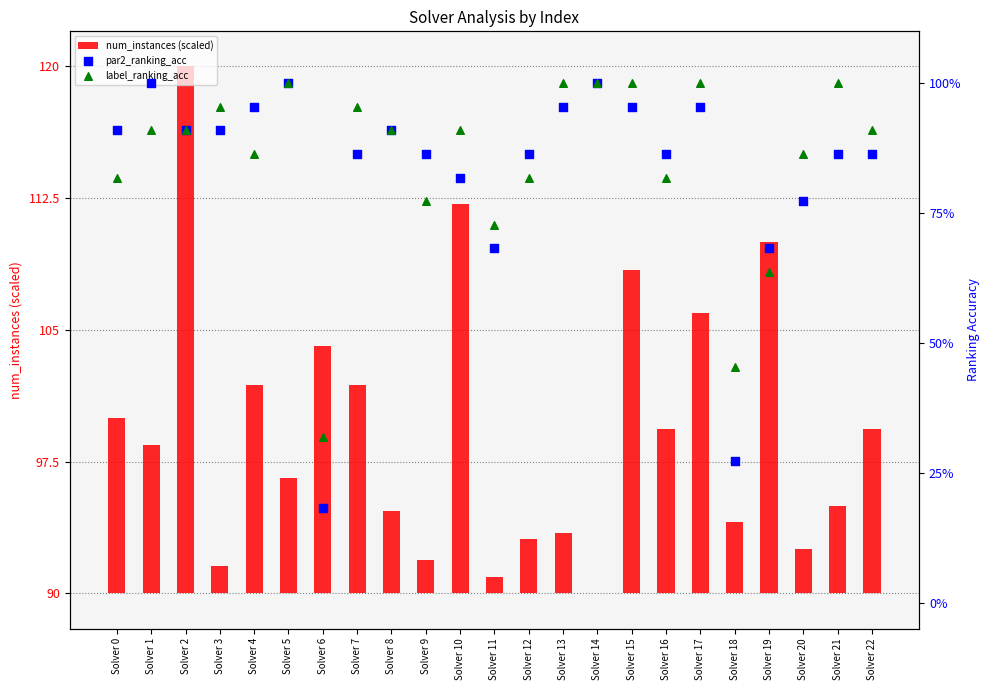

What are all the series names shown in the legend?

num_instances (scaled), par2_ranking_acc, label_ranking_acc